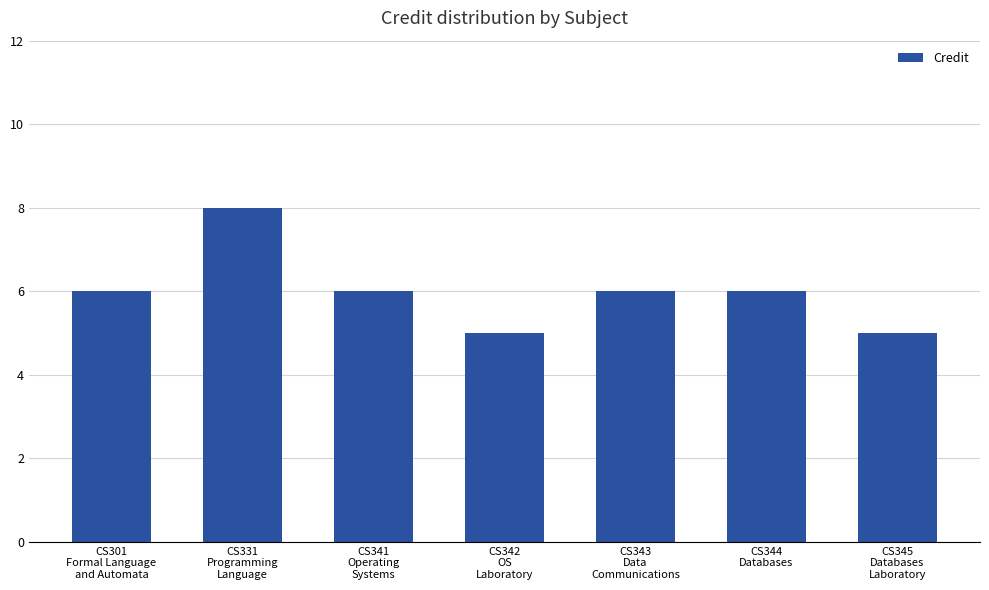

Count the values in the range 5 to 6.

6